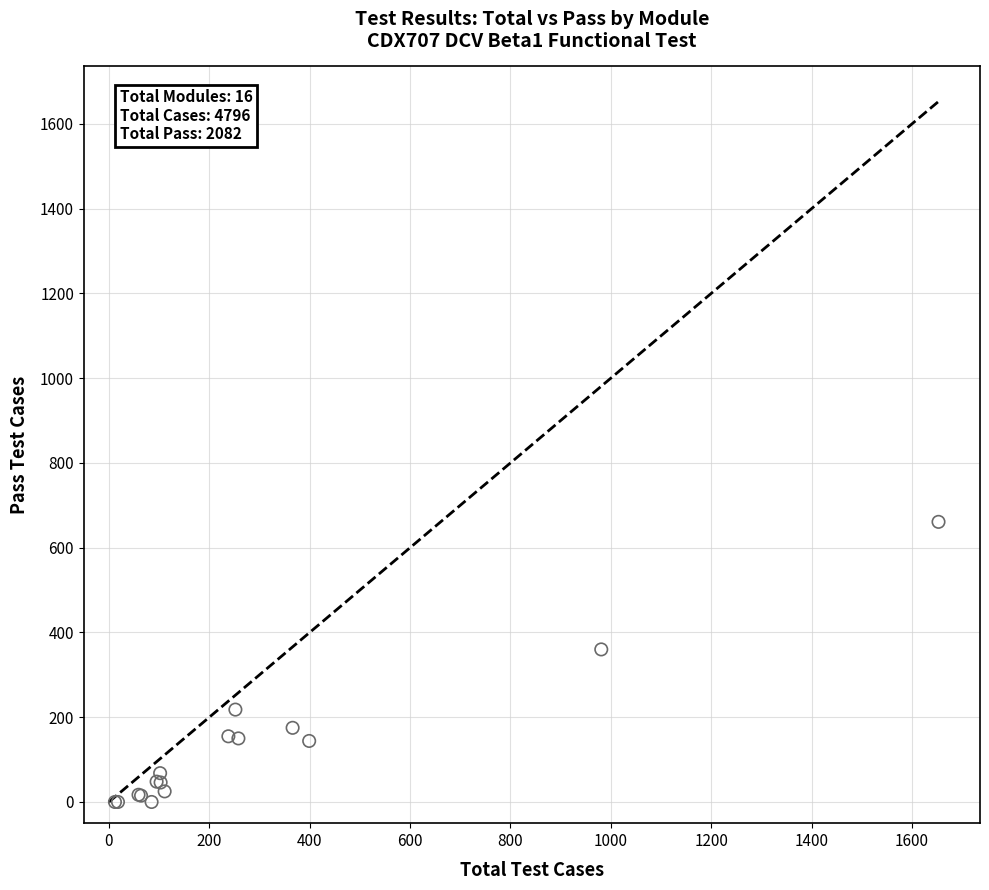

What Y value in the scatter plot is closest to 330?

360